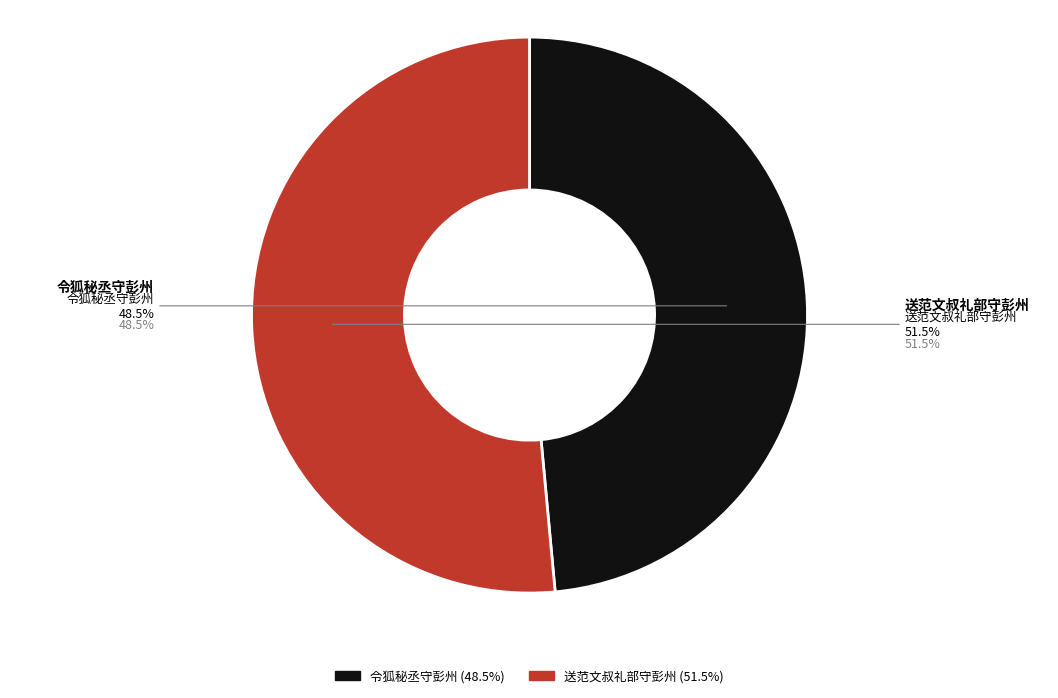

Does any single category account for the majority?

Yes